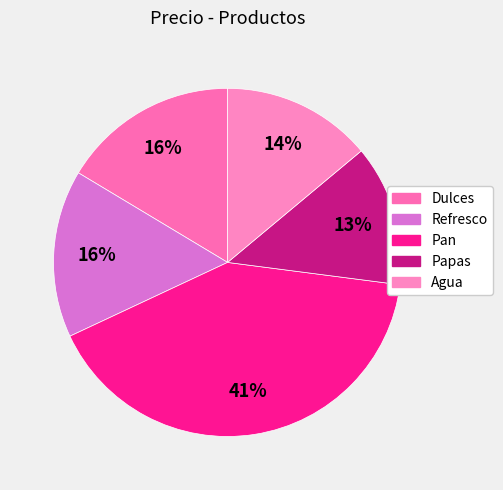

Is it true that Dulces is 16% of the pie?

True